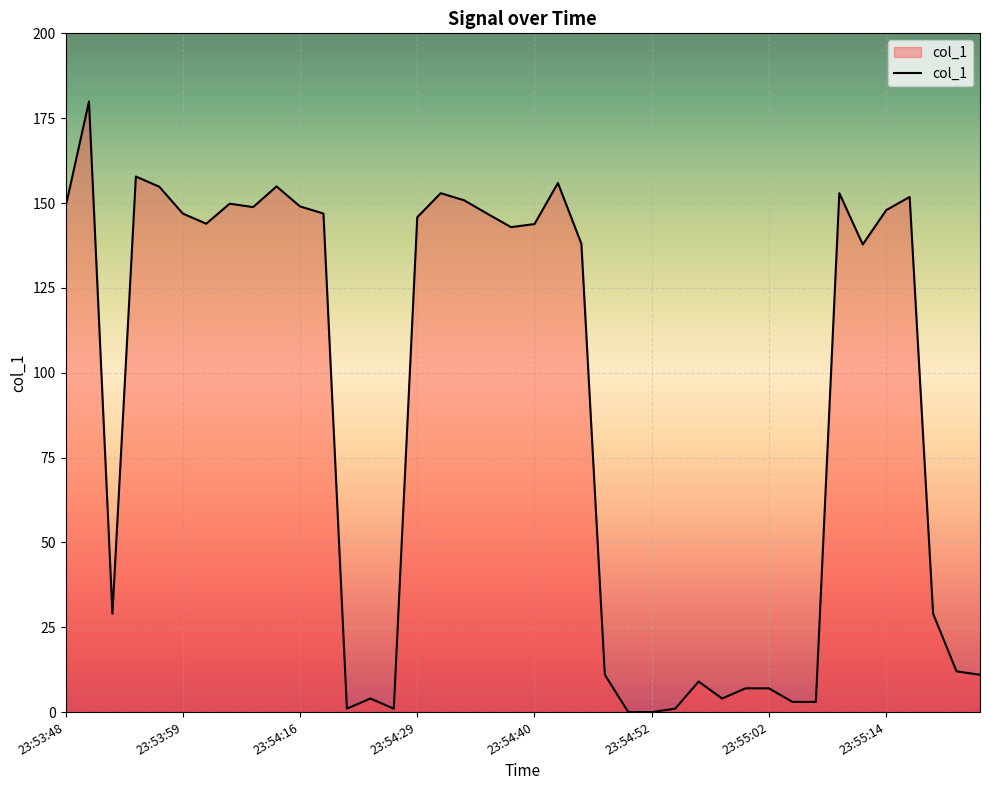

What is the greatest value displayed?

179.9